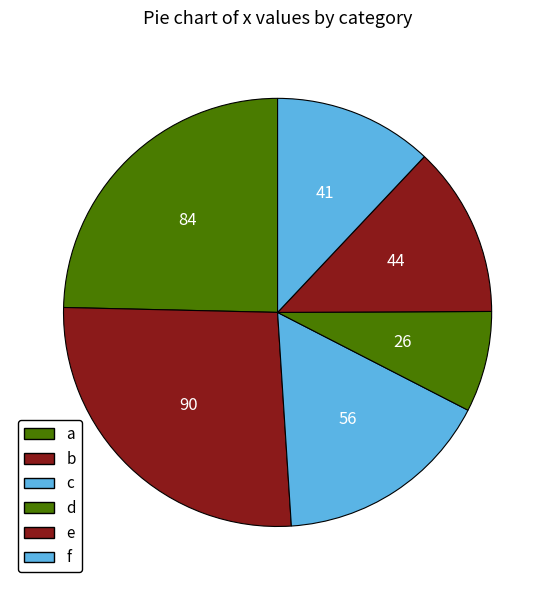

To the nearest percent, what portion does c represent?

16%